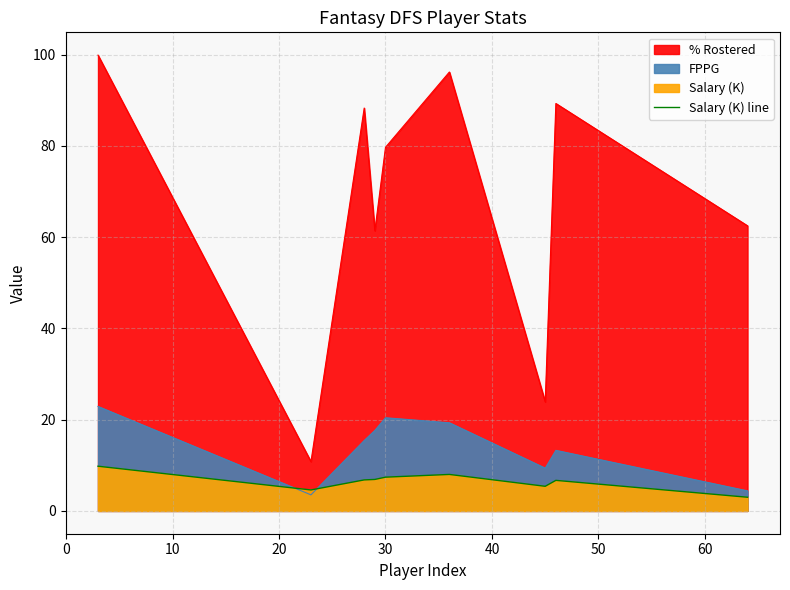

How many data points does each series have?

9